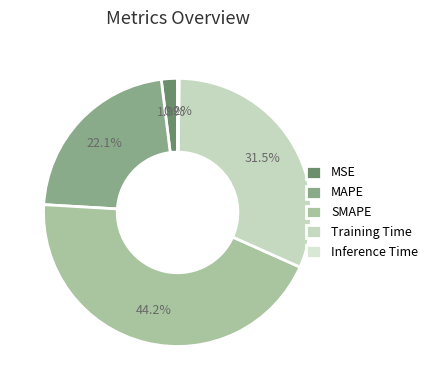

Is there a majority slice in this chart?

No